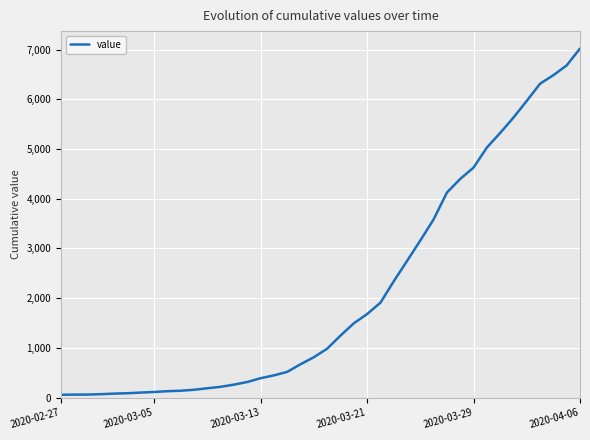

What is the greatest value displayed?

7020